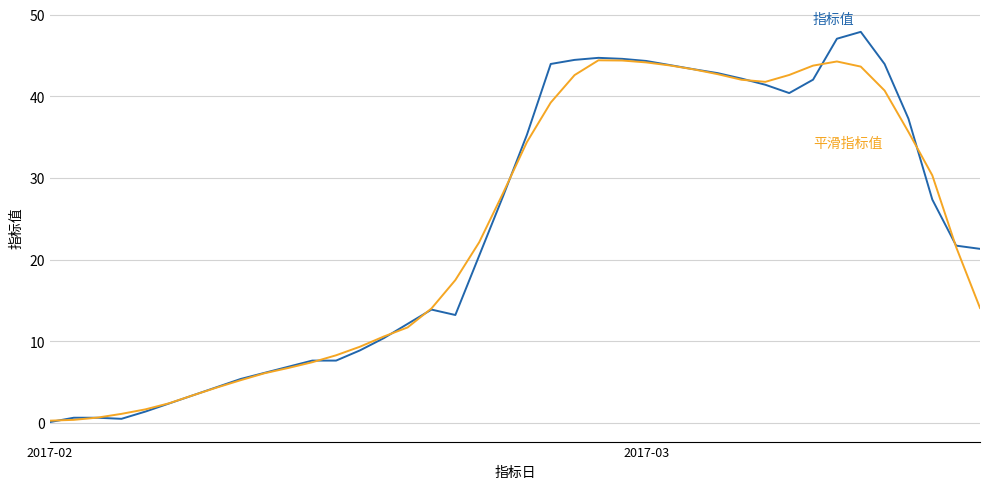

What is the greatest value displayed?

47.9